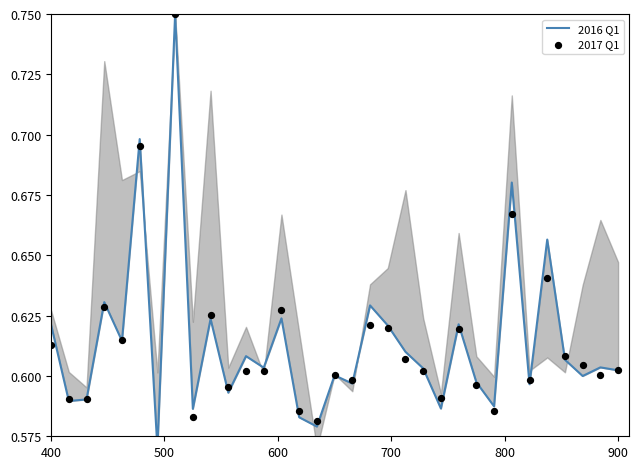

What is the total value across all series at 900?

1.2